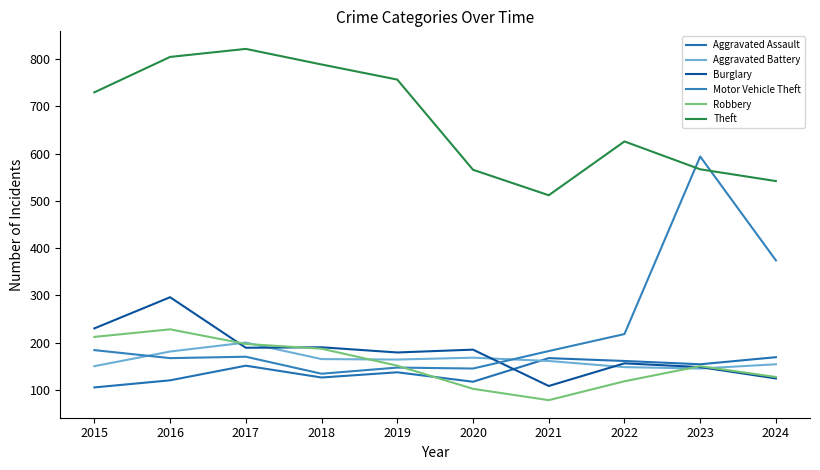

True or false: Motor Vehicle Theft and Aggravated Assault intersect in this chart.

False